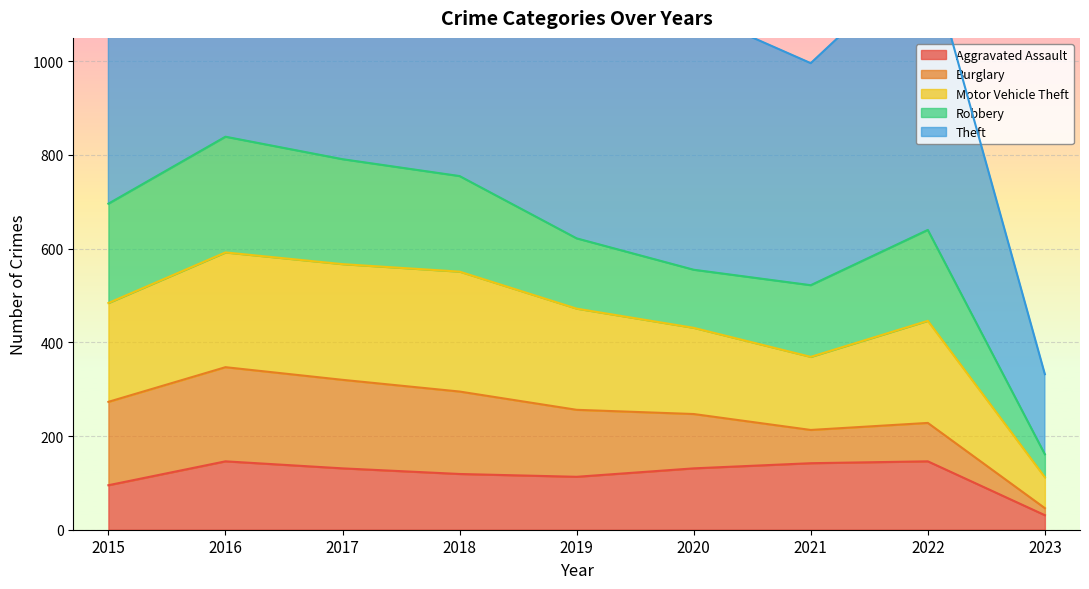

True or false: Motor Vehicle Theft and Theft cross at least once.

False